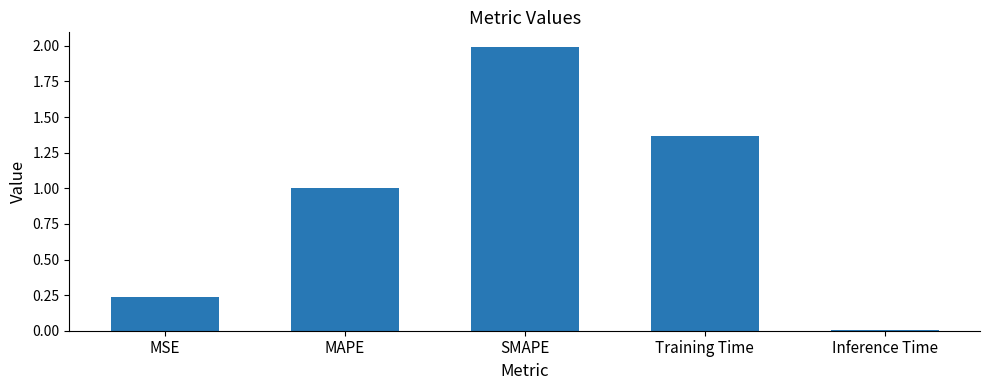

What is the average value?

0.9